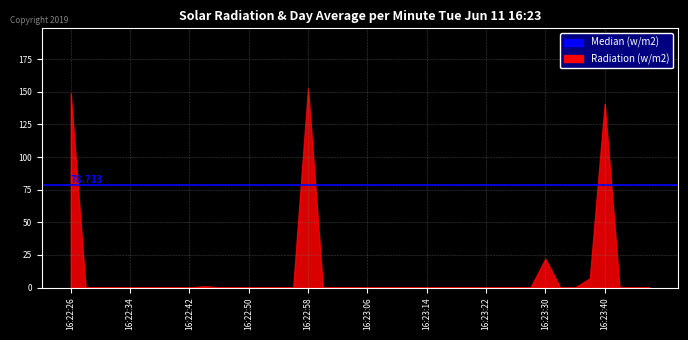

Reading left to right, what are all the values shown in this chart?

16:22:26=148.8	16:22:28=0.0	16:22:30=0.0	16:22:32=0.0	16:22:34=0.0	16:22:36=0.0	16:22:38=0.0	16:22:40=0.0	16:22:42=0.0	16:22:44=1.0	16:22:46=0.0	16:22:48=0.0	16:22:50=0.0	16:22:52=0.0	16:22:54=0.0	16:22:56=0.0	16:22:58=152.8	16:23:00=0.0	16:23:02=0.0	16:23:04=0.0	16:23:06=0.0	16:23:08=0.0	16:23:10=0.0	16:23:12=0.0	16:23:14=0.0	16:23:16=0.0	16:23:18=0.0	16:23:20=0.0	16:23:22=0.0	16:23:24=0.0	16:23:26=0.0	16:23:28=0.0	16:23:30=22.0	16:23:32=0.0	16:23:35=0.0	16:23:37=7.0	16:23:40=140.8	16:23:42=0.0	16:23:44=0.0	16:23:46=0.0